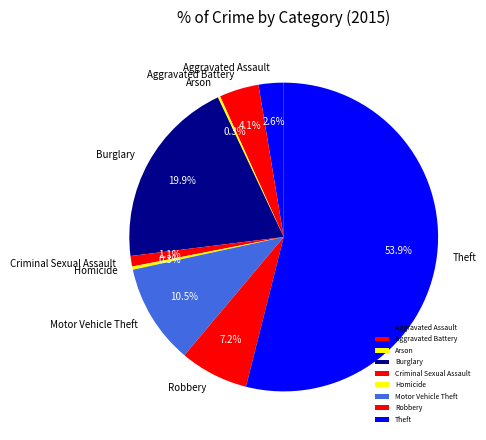

Is it true that Aggravated Battery is 17% of the pie?

False